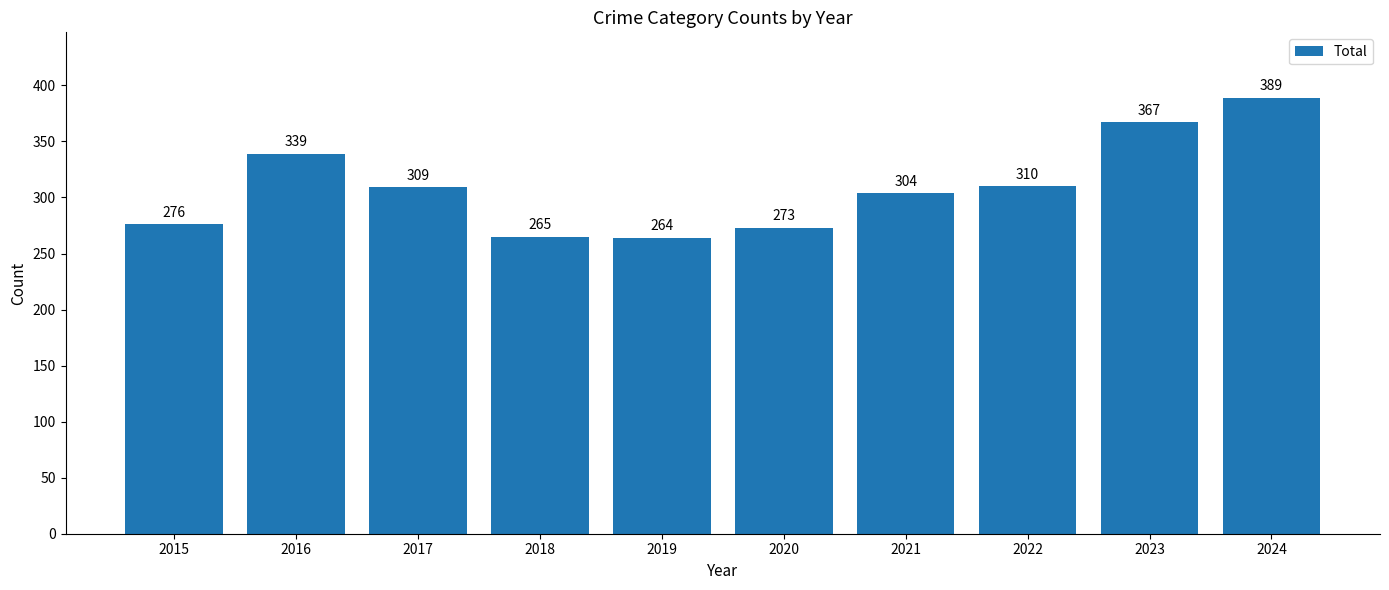

What is the change in value from 2021 to 2023?

+63